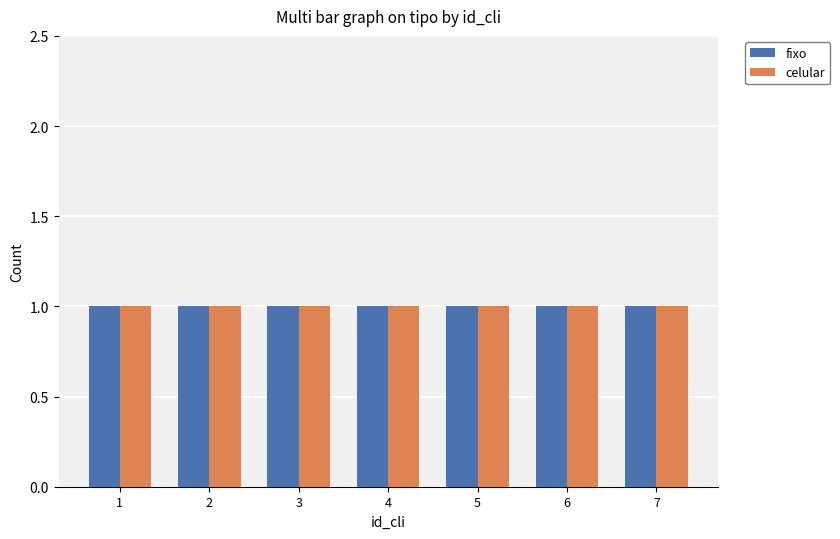

Rank the series at 6 from highest to lowest value.

fixo, celular